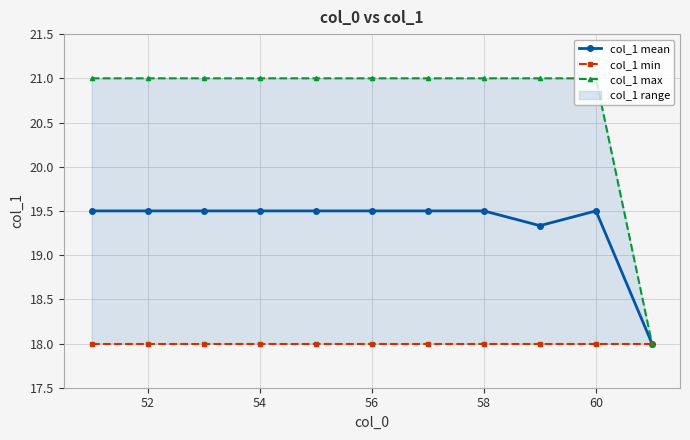

True or false: col_1 mean has a value of 19.5 at 60.

True